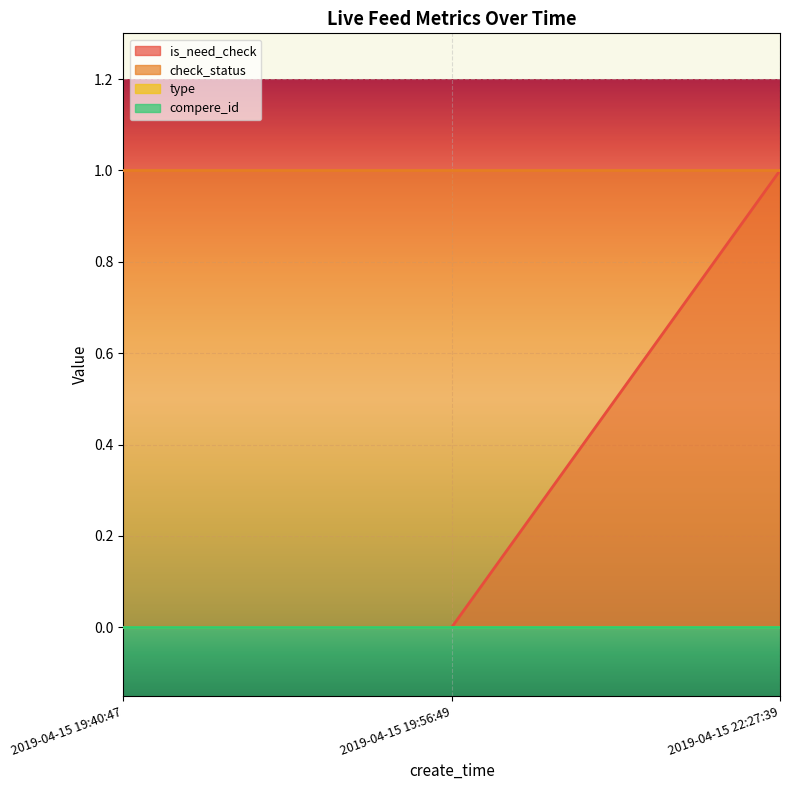

Reading left to right, transcribe all the data shown in this chart.

is_need_check: 0	0	1
check_status: 1	1	1
type: 0	0	0
compere_id: 0	0	0